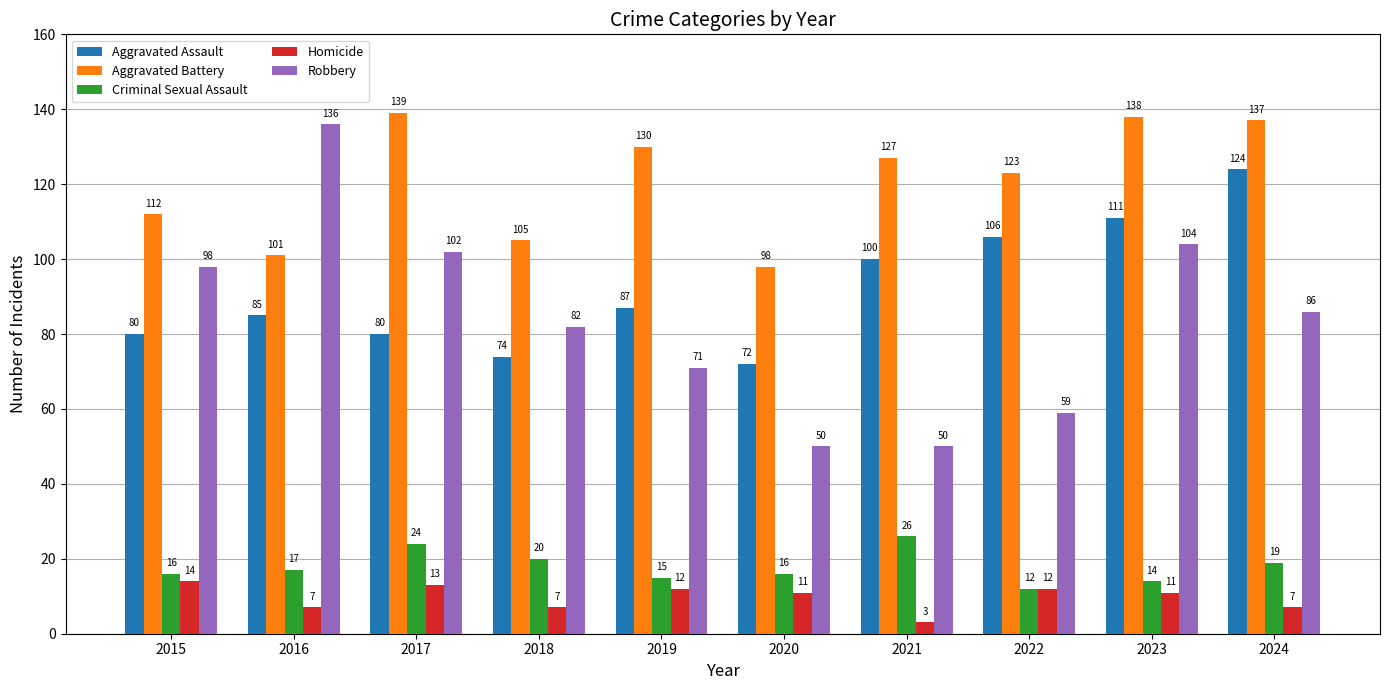

Reading left to right, extract all data points from this chart.

Aggravated Assault: 80	85	80	74	87	72	100	106	111	124
Aggravated Battery: 112	101	139	105	130	98	127	123	138	137
Criminal Sexual Assault: 16	17	24	20	15	16	26	12	14	19
Homicide: 14	7	13	7	12	11	3	12	11	7
Robbery: 98	136	102	82	71	50	50	59	104	86